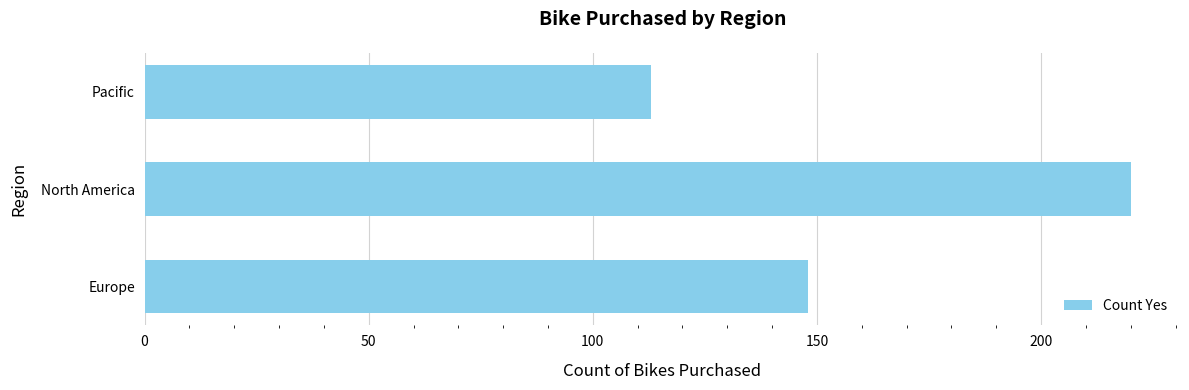

What is the difference between the maximum and minimum values?

107